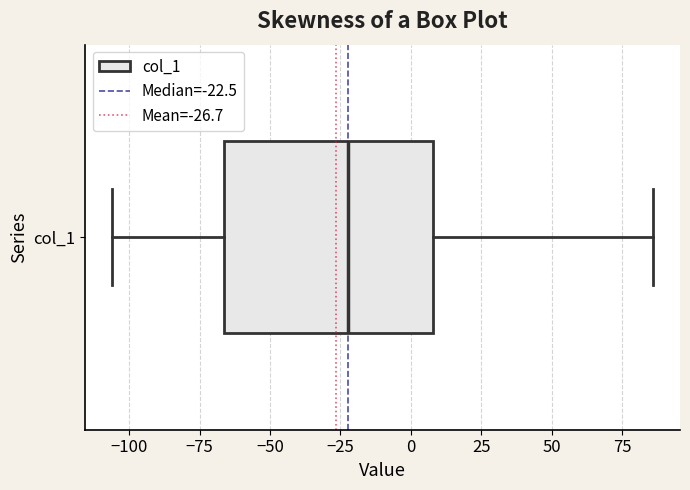

Read this box plot against the x-axis: the position of the median line, the range covered by the box, and the ends of both whiskers. The values are not printed on the chart, so give them approximately, as read against the axis.

median -20, box -65 to 10, whiskers -105 to 85